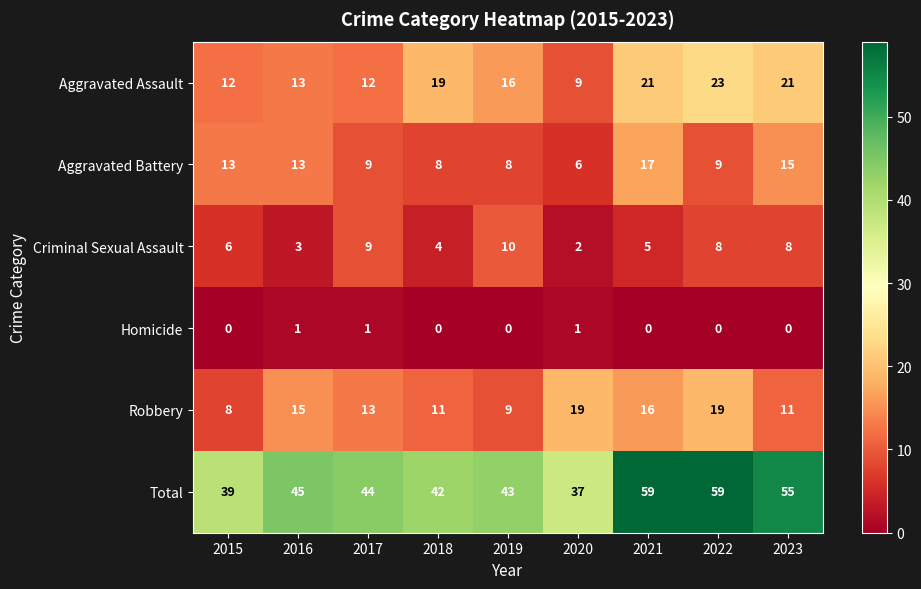

Which category has the lowest value in the Aggravated Battery series?

2020